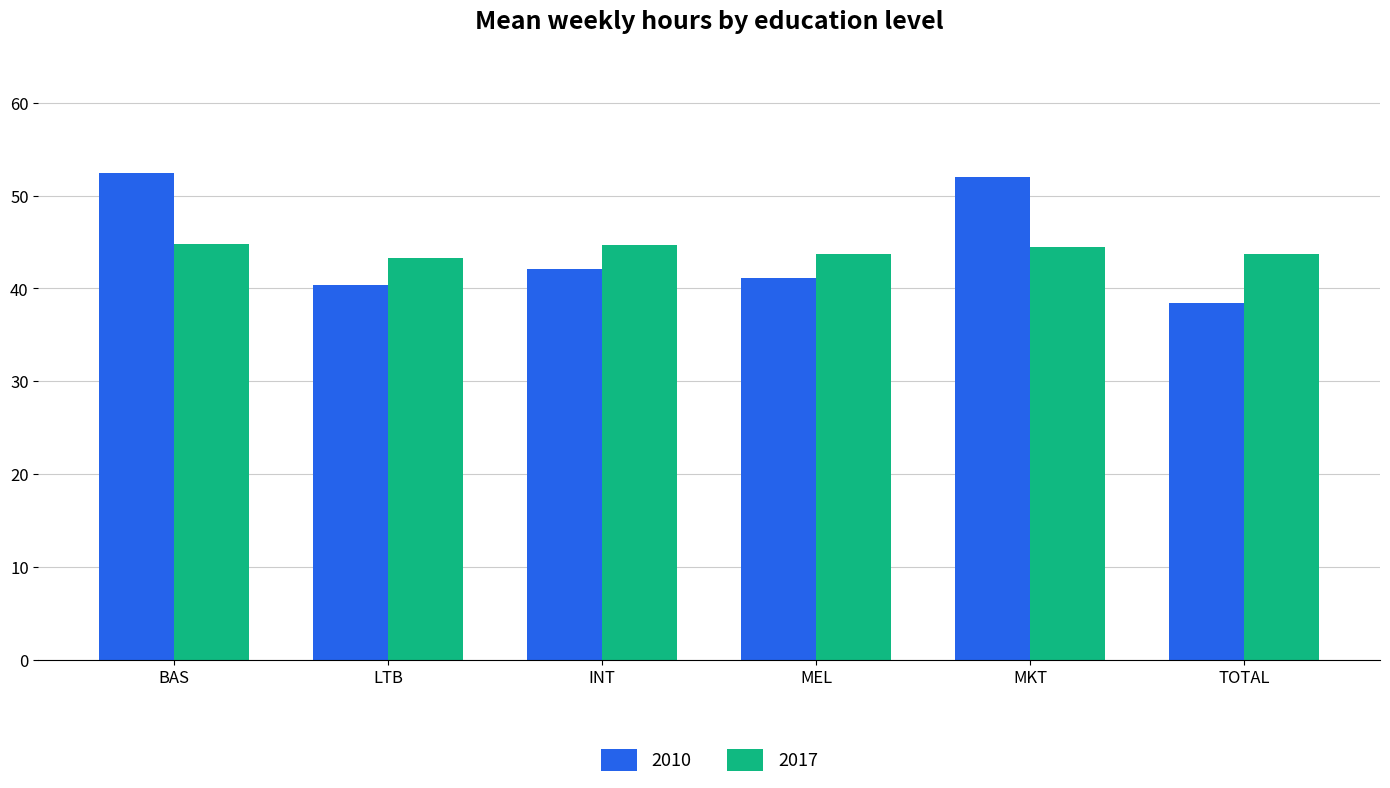

How many values in the 2010 series exceed 42?

3